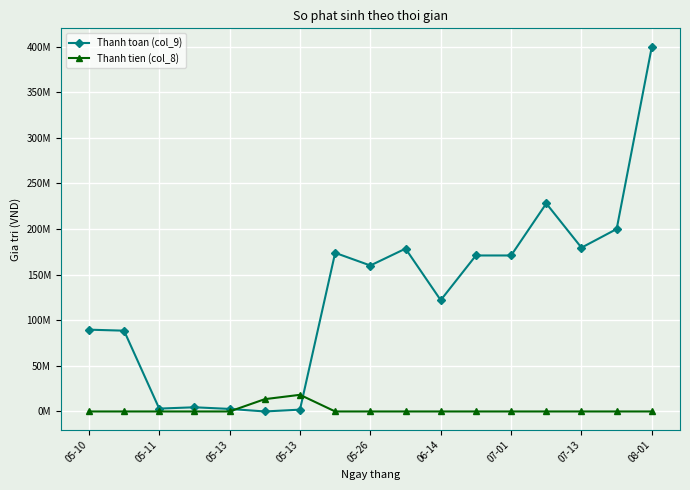

True or false: Thanh toan (col_9) has more than 0 interior local peaks.

True